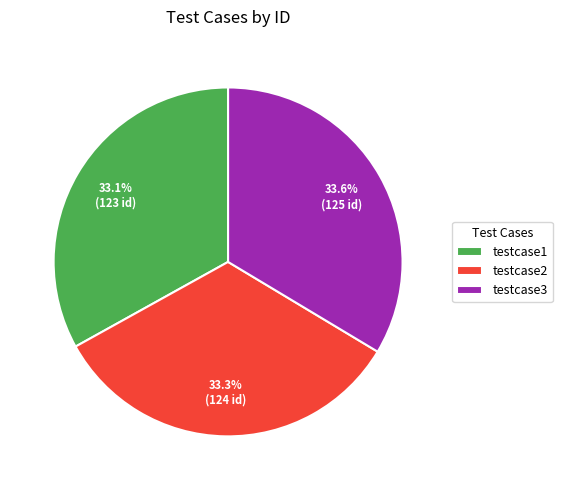

Is it true that testcase2 is 33% of the pie?

True